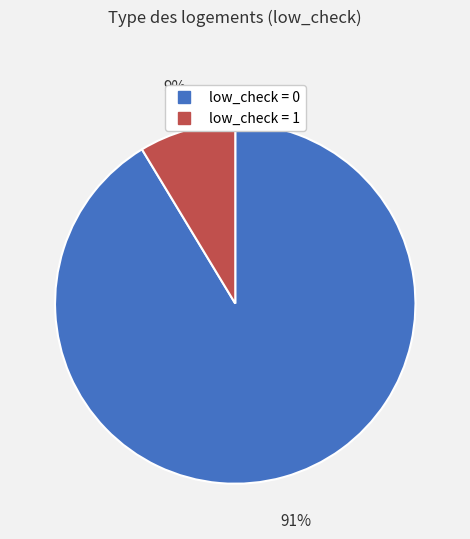

To the nearest percent, what is the average slice percentage?

50%